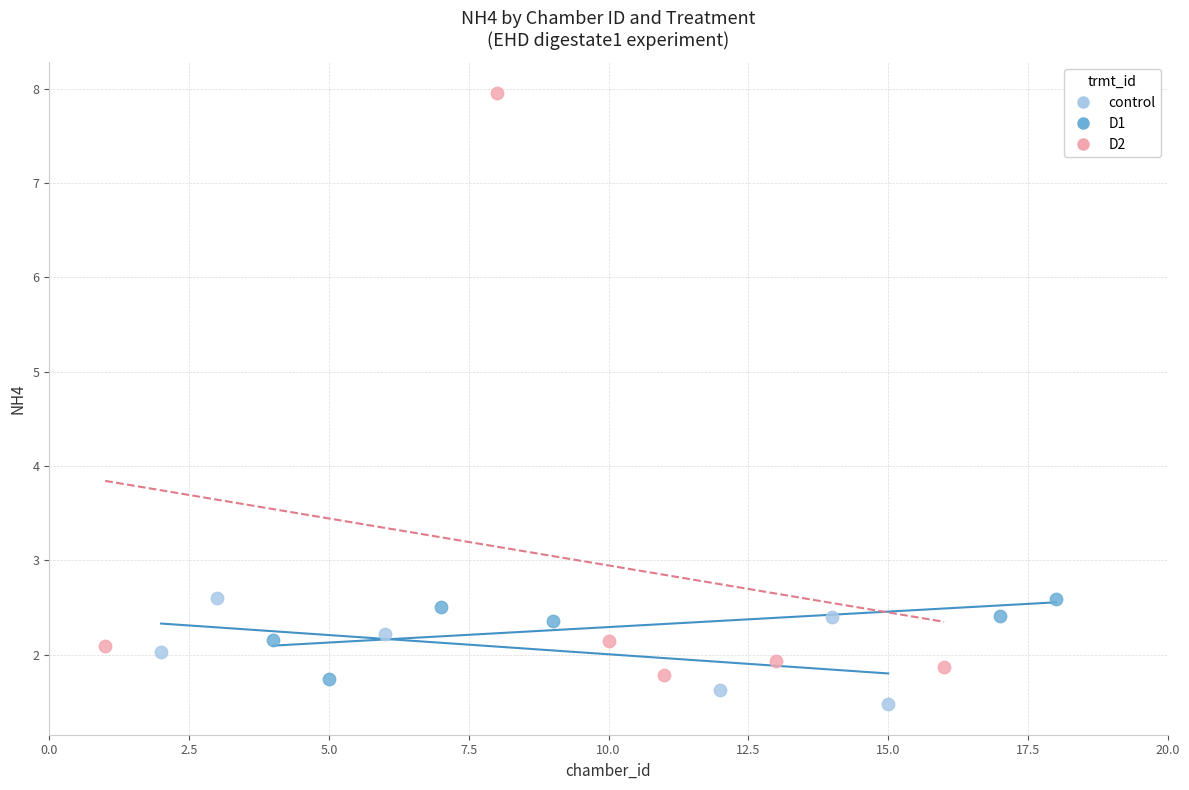

Which series reaches the minimum Y coordinate?

control